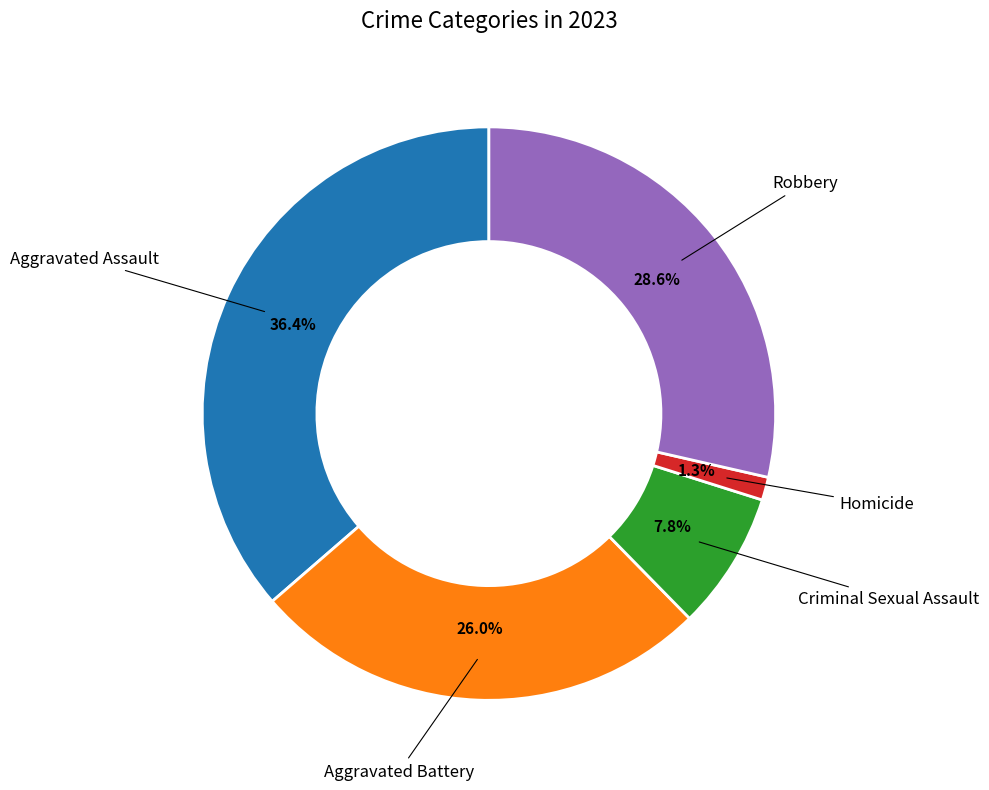

Is there a majority slice in this chart?

No